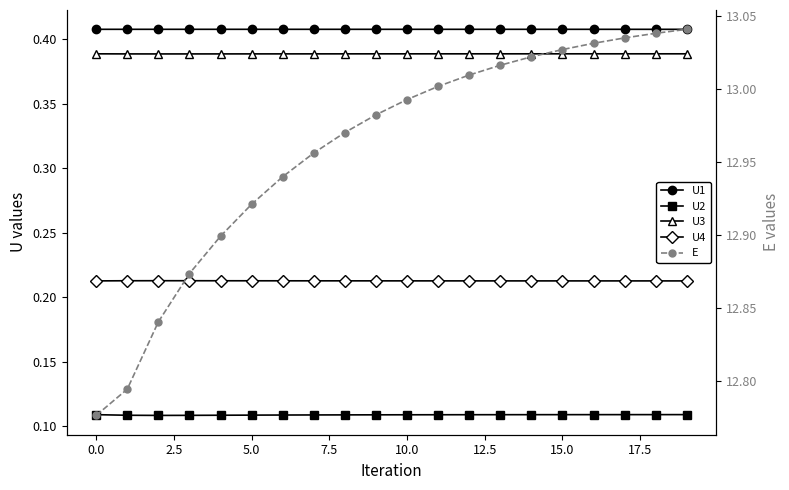

At which label is U4 closest to 0?

19